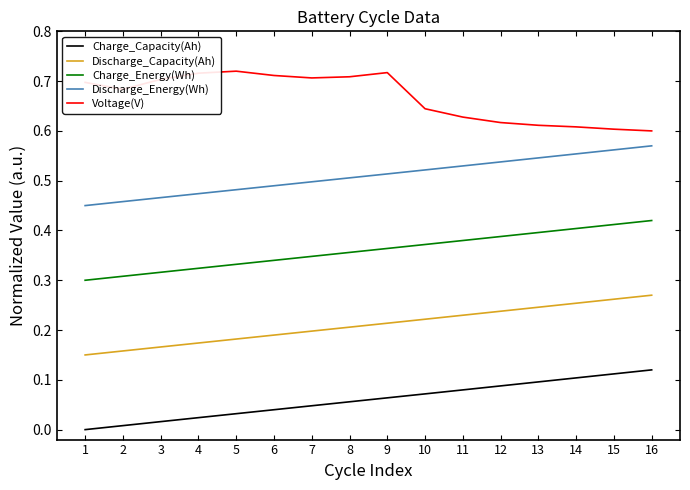

What is the total value across all series at 9?

1.9